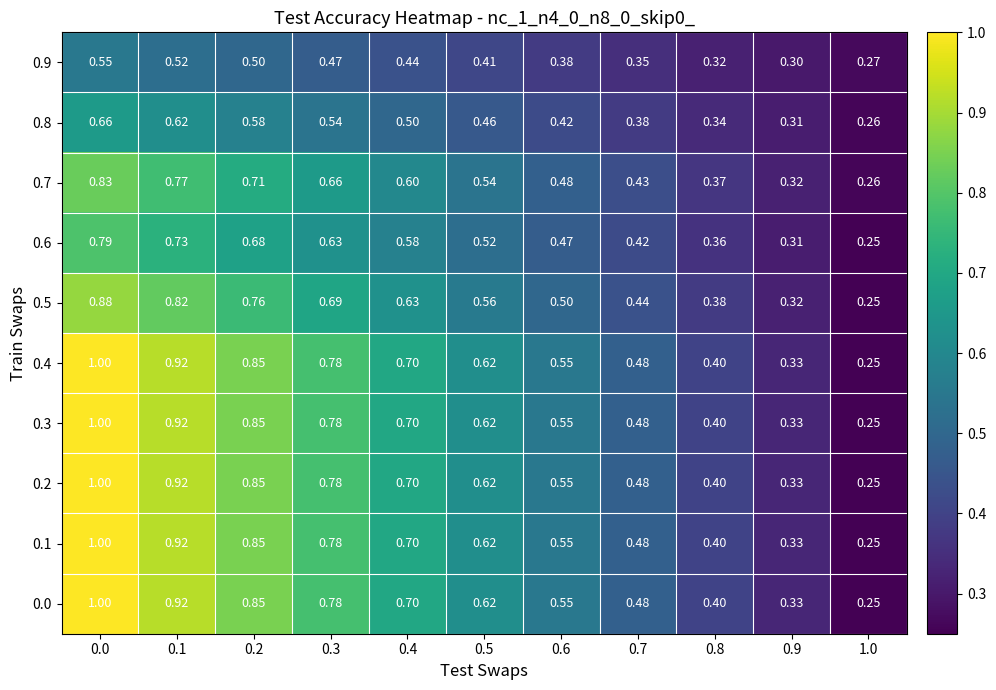

Count the number of categories in the chart.

11